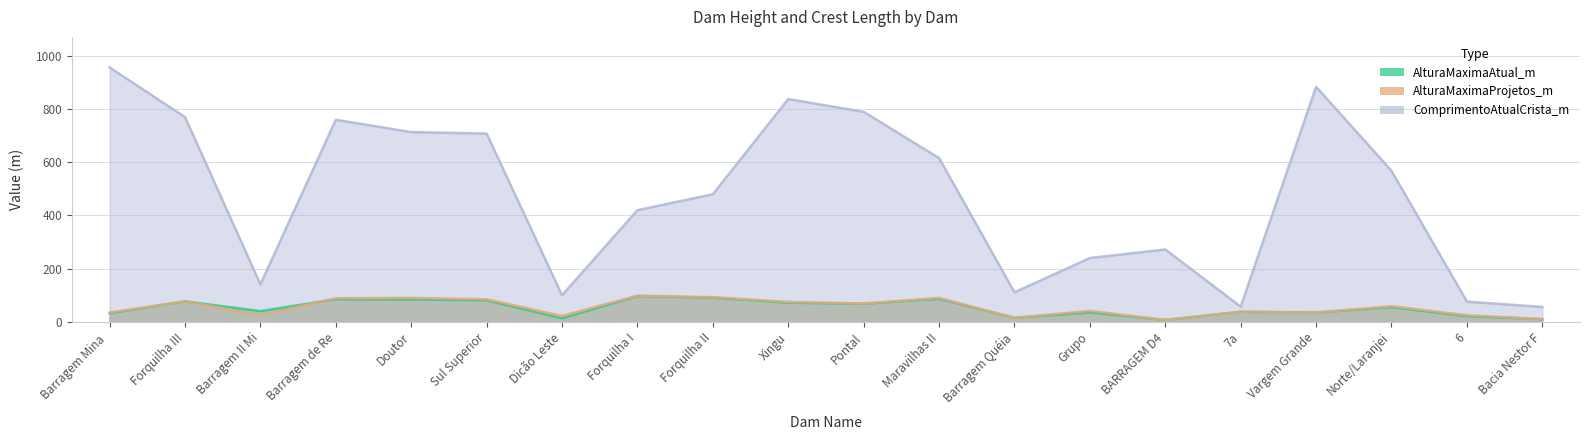

Reading right to left, what are all the values shown in this chart?

AlturaMaximaAtual_m: 10.0	21.6	55.0	35.0	37.7	7.0	35.4	15.0	86.7	68.0	72.0	90.9	96.8	13.3	81.0	84.0	85.0	40.0	77.0	32.0
AlturaMaximaProjetos_m: 10.0	25.0	58.8	35.0	37.7	7.0	41.4	15.0	90.0	69.0	75.0	93.0	98.3	22.5	85.0	90.0	89.0	25.0	77.0	35.0
ComprimentoAtualCrista_m: 56.0	76.0	568.0	884.0	57.0	272.1	240.0	111.0	616.0	790.0	838.0	480.0	420.0	100.0	708.0	713.8	760.0	141.0	770.0	957.0